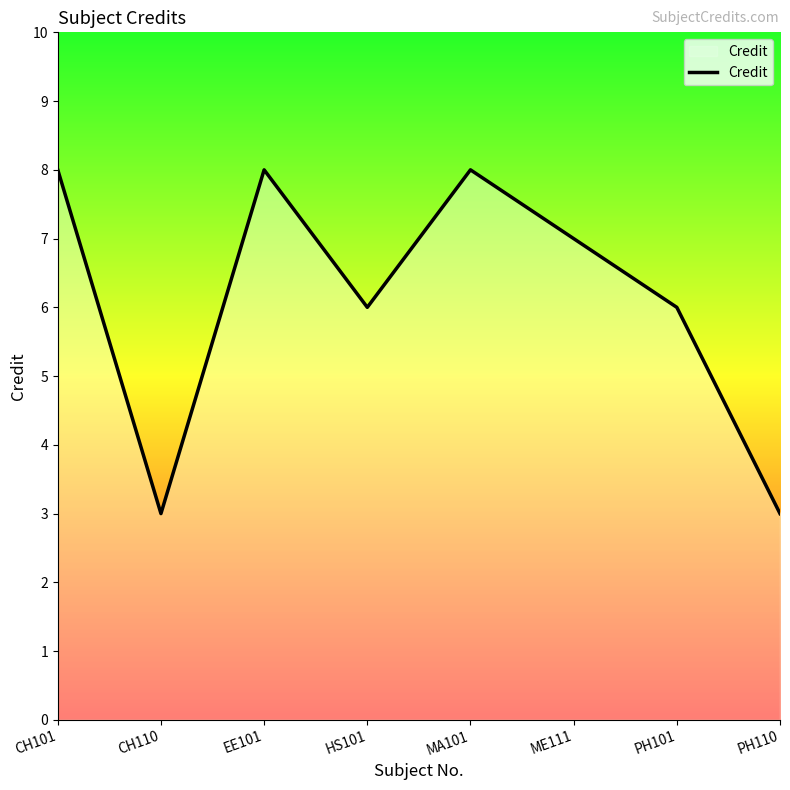

What is the difference between the second highest and minimum values?

5